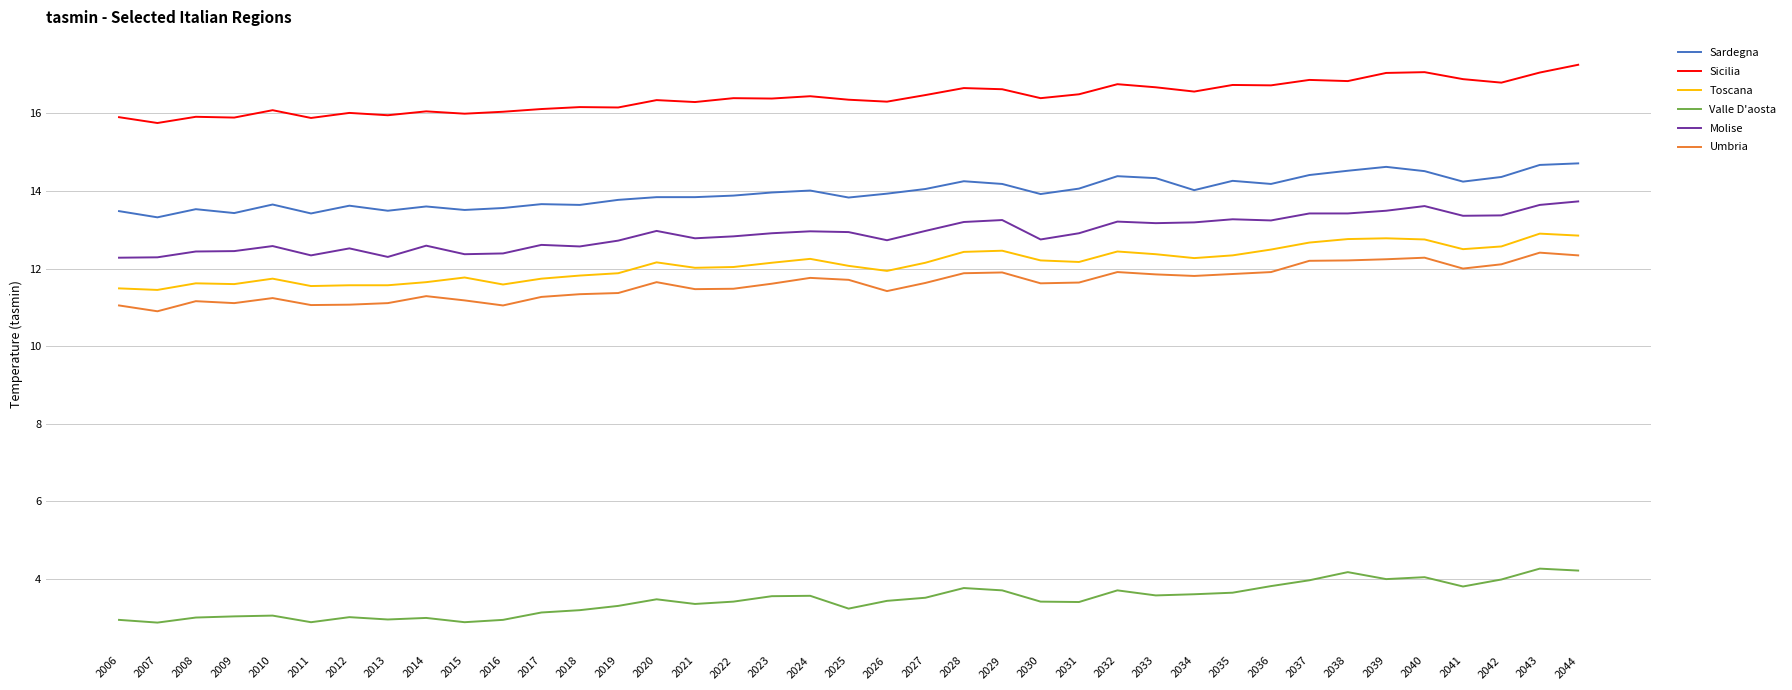

What is the total value across all series at 2008?

67.7